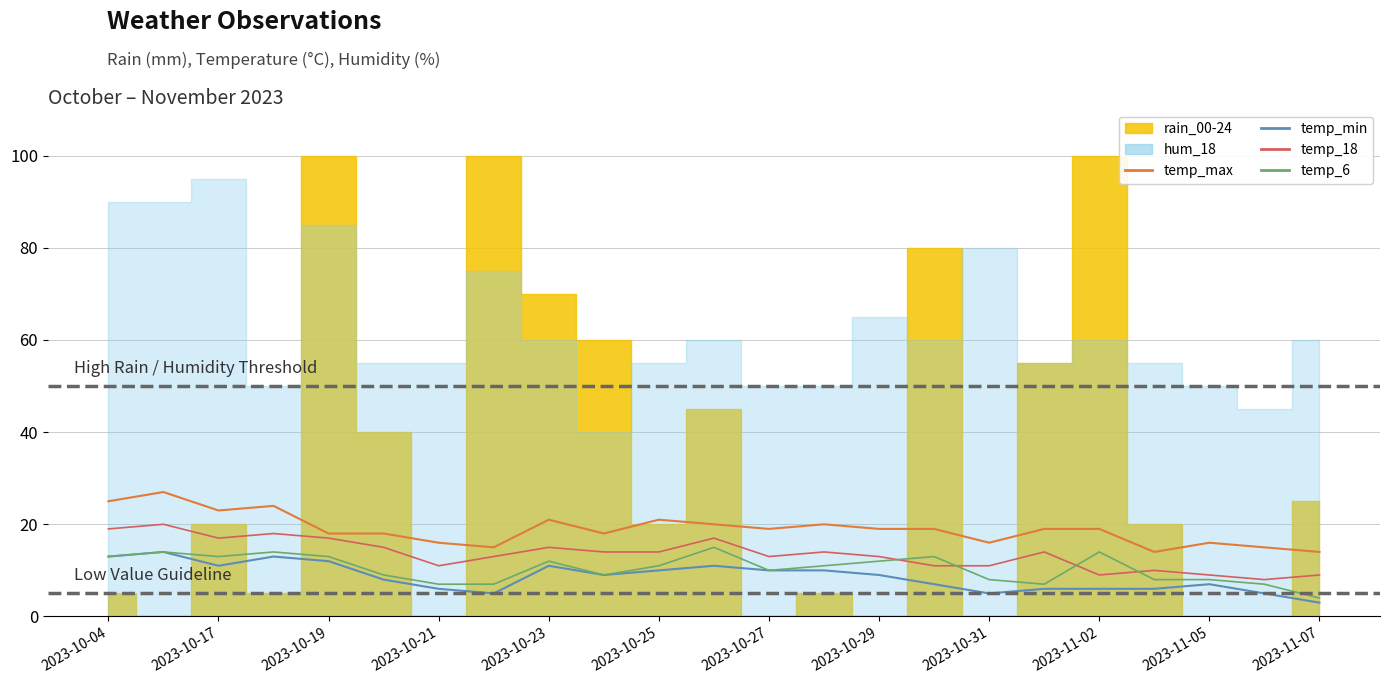

How many lines are shown in the chart?

4